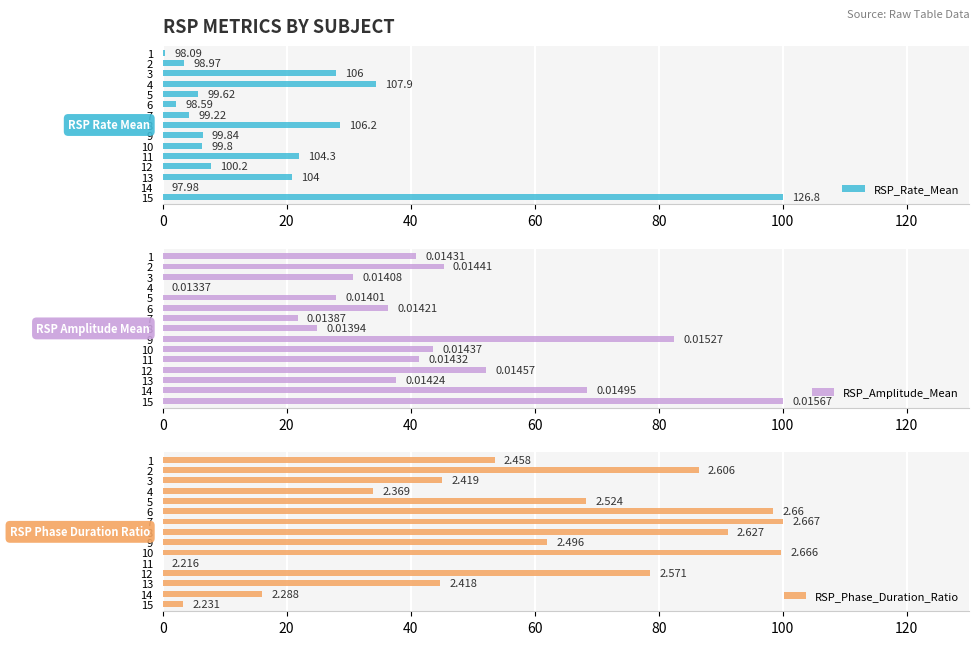

Which has a higher value, 10 or 13?

13